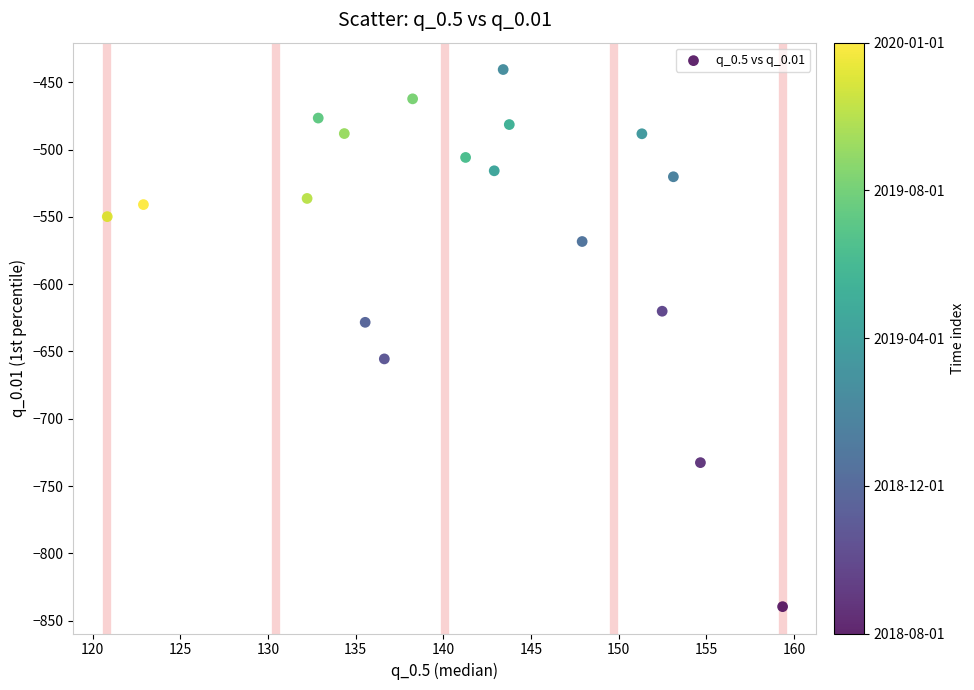

What is the range of Y values (max minus min)?

399.2